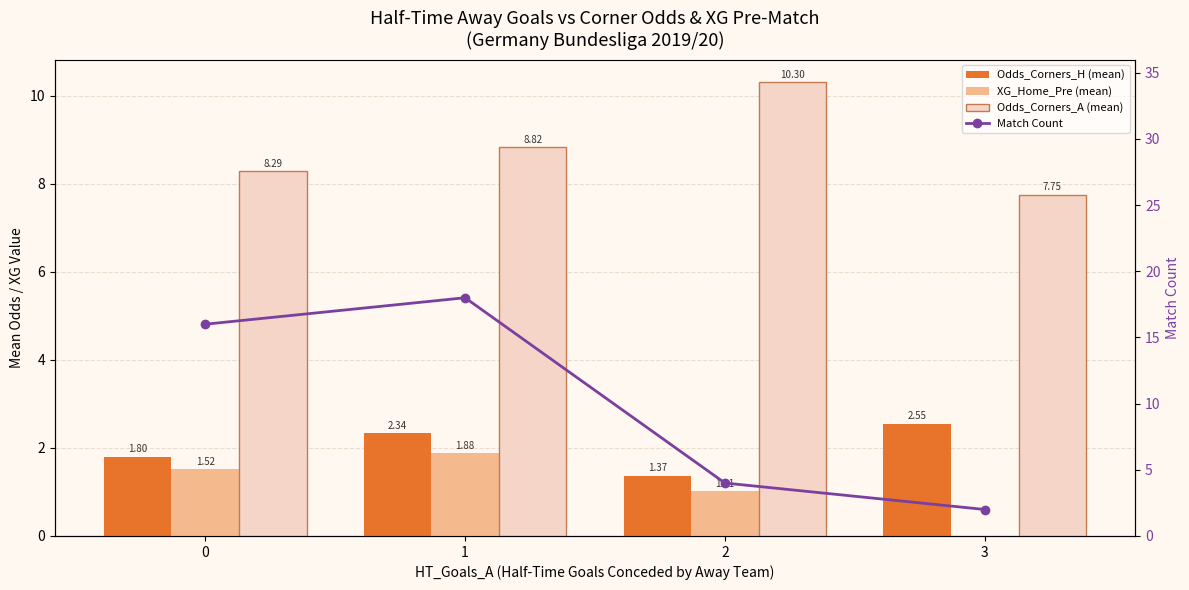

Reading left to right, extract all data points from this chart.

Odds_Corners_H (mean): 1.8	2.3	1.4	2.5
XG_Home_Pre (mean): 1.5	1.9	1.0	0.0
Odds_Corners_A (mean): 8.3	8.8	10.3	7.8
Match Count: 16.0	18.0	4.0	2.0